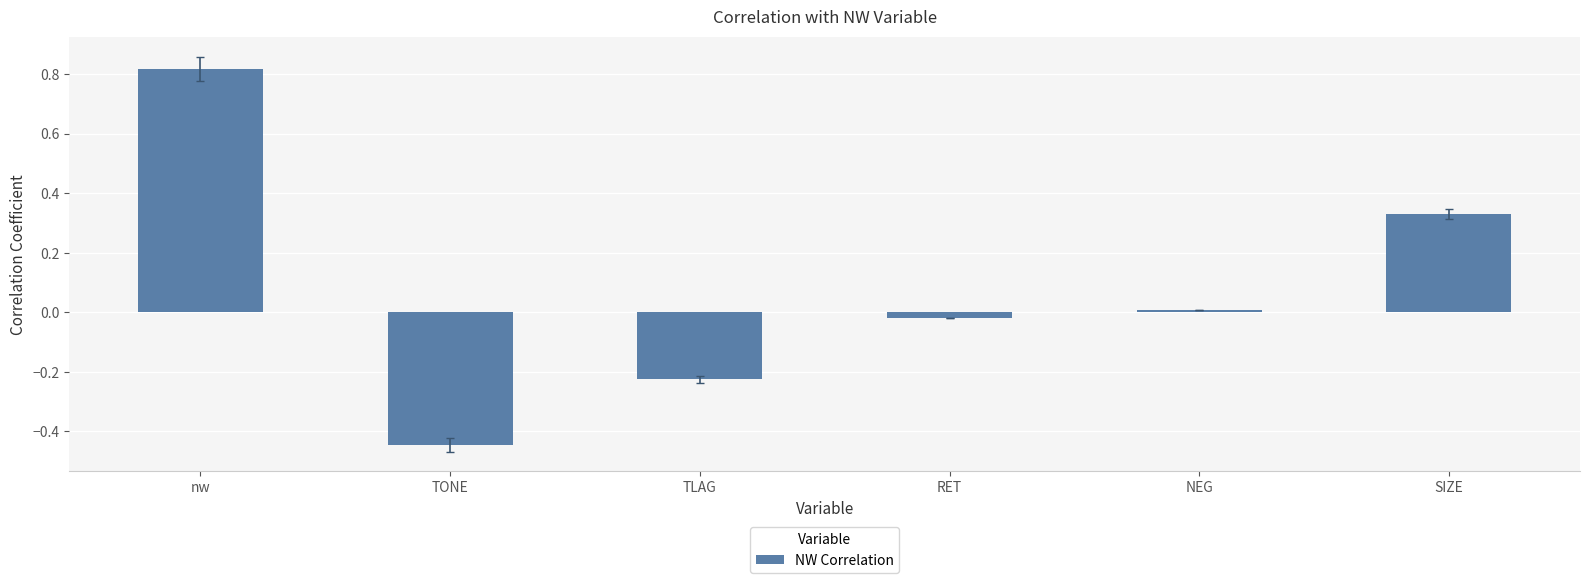

Which category has the lowest value across all series?

TONE